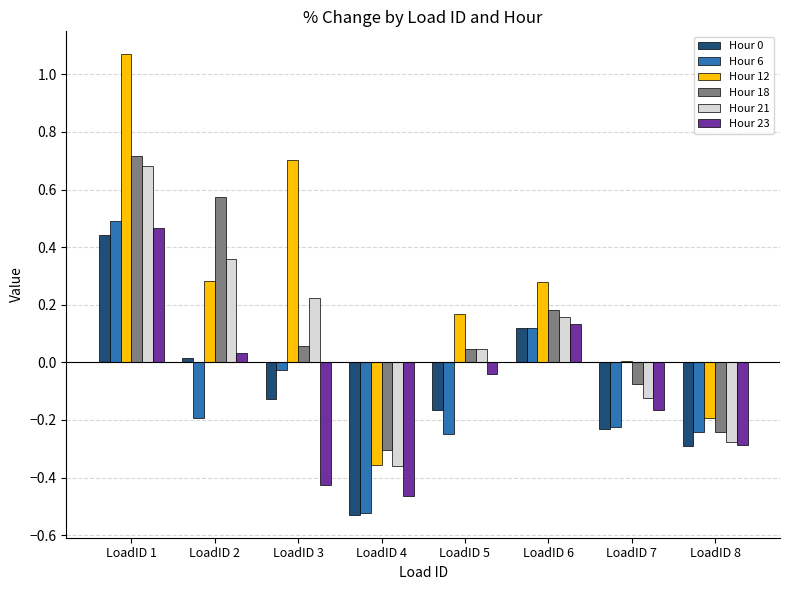

Which category has the highest value across all series?

LoadID 1